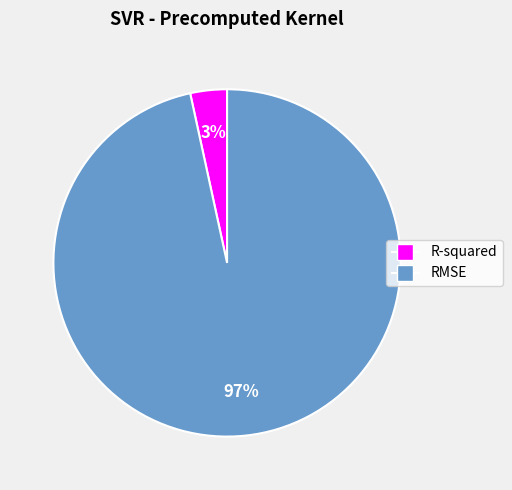

Which has a higher value, R-squared or RMSE?

RMSE